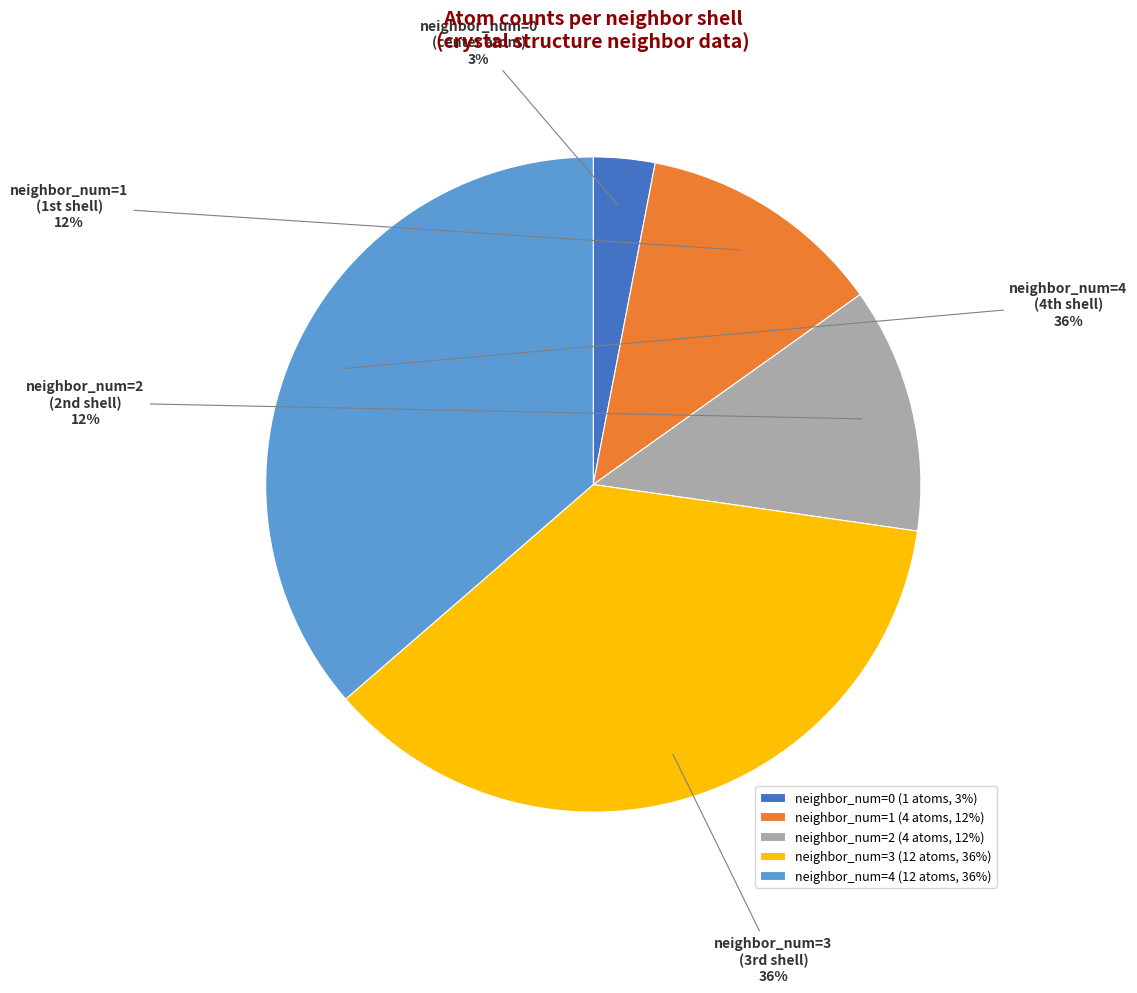

What is the ratio of the value at neighbor_num=3 to the value at neighbor_num=0?

12.0